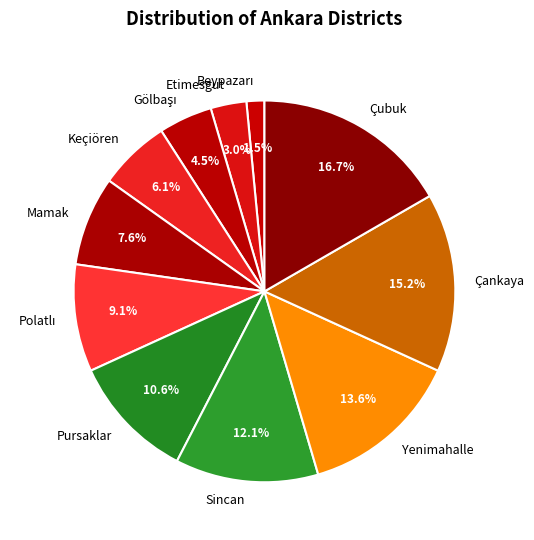

Does Çankaya account for over 50% of the chart?

No